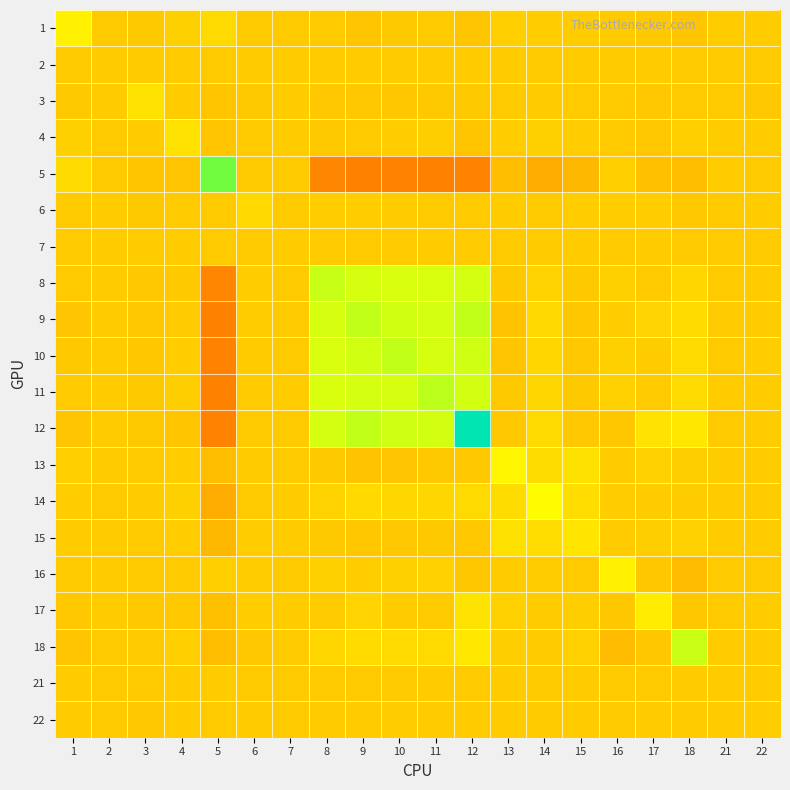

What is the spread (max minus min) of values at 18?

0.1